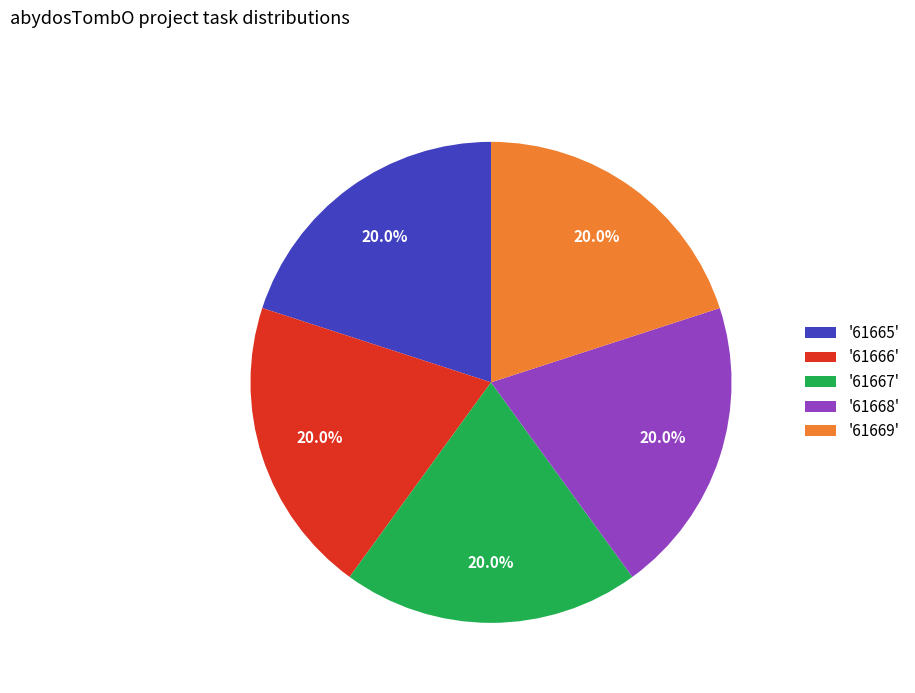

How much of the chart is everything except '61666'?

80.0%